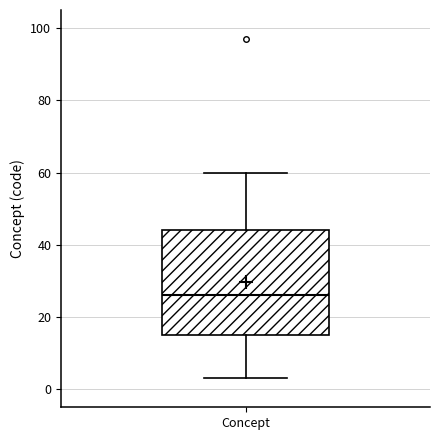

Transcribe this box plot: give where the median line is, the range the box spans, and where the two whiskers end, as read against the y-axis. The values are not printed on the chart, so give them approximately, as read against the axis.

median 26, box 16 to 44, whiskers 4 to 60